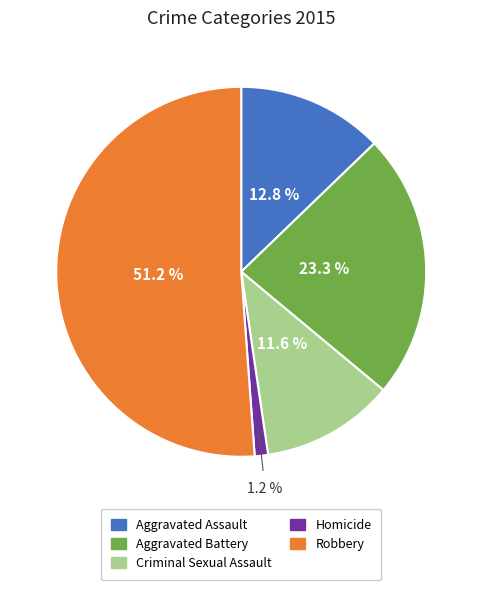

Is the sum of Robbery and Aggravated Assault greater than half?

Yes